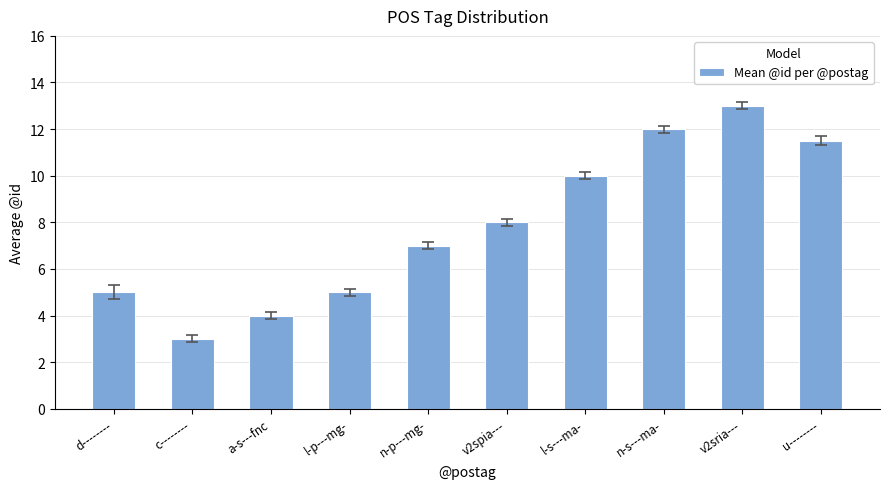

What is the change in value from n-p---mg- to n-s---ma-?

+5.0